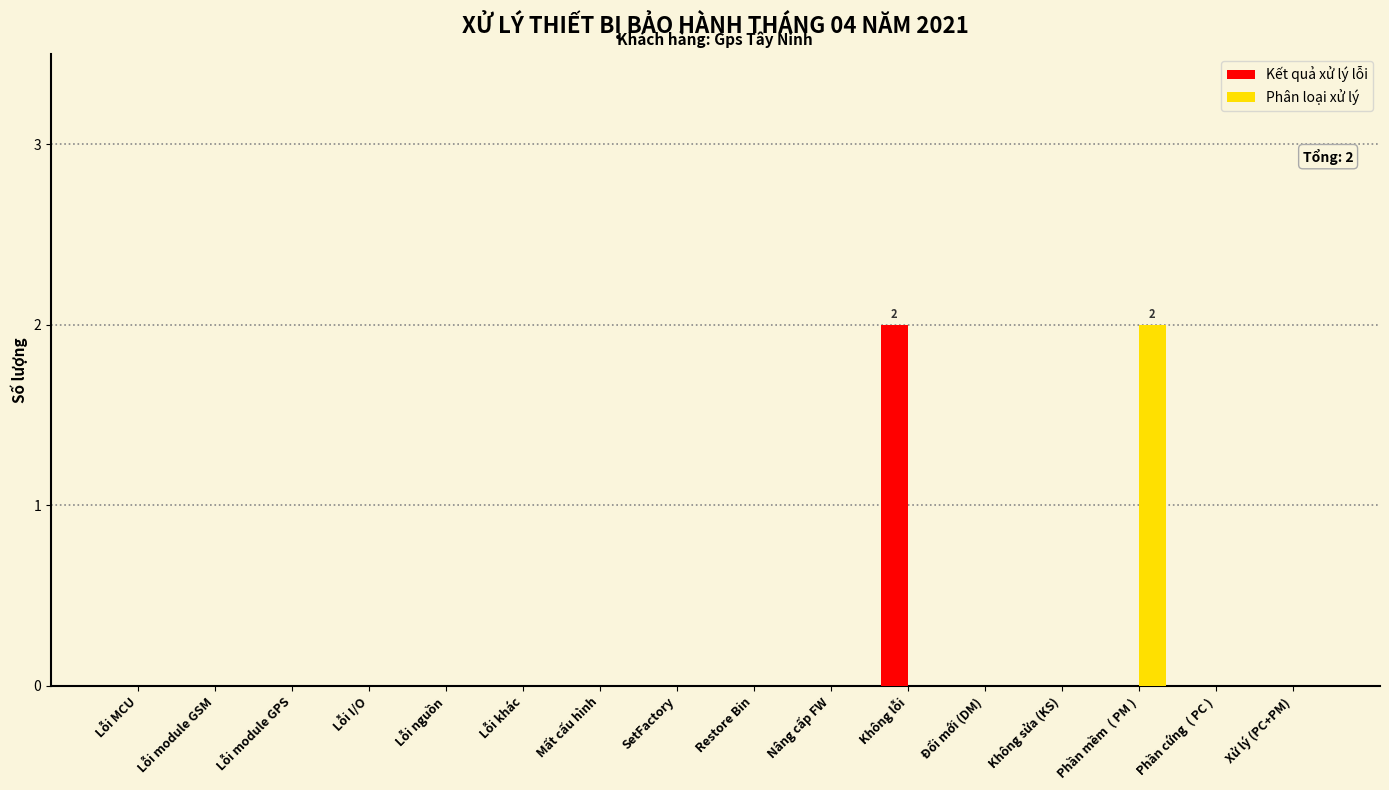

True or false: Kết quả xử lý lỗi has a value of 0 at Xử lý (PC+PM).

True